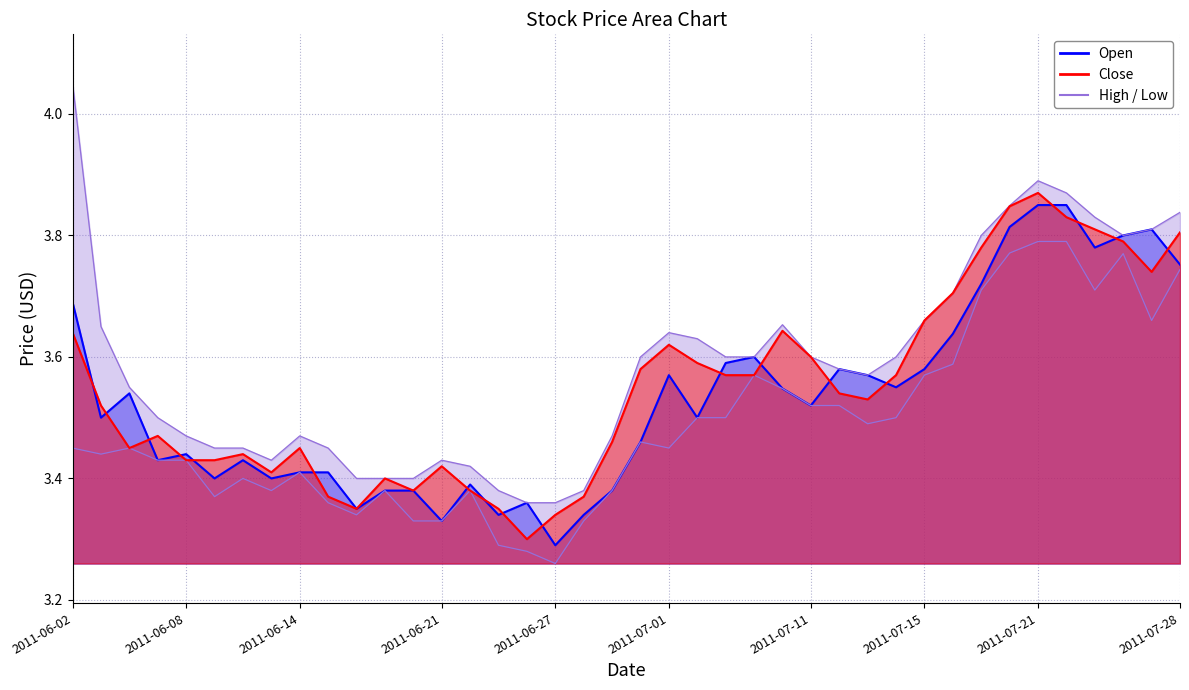

Which label corresponds to the largest value in the chart?

2011-06-02